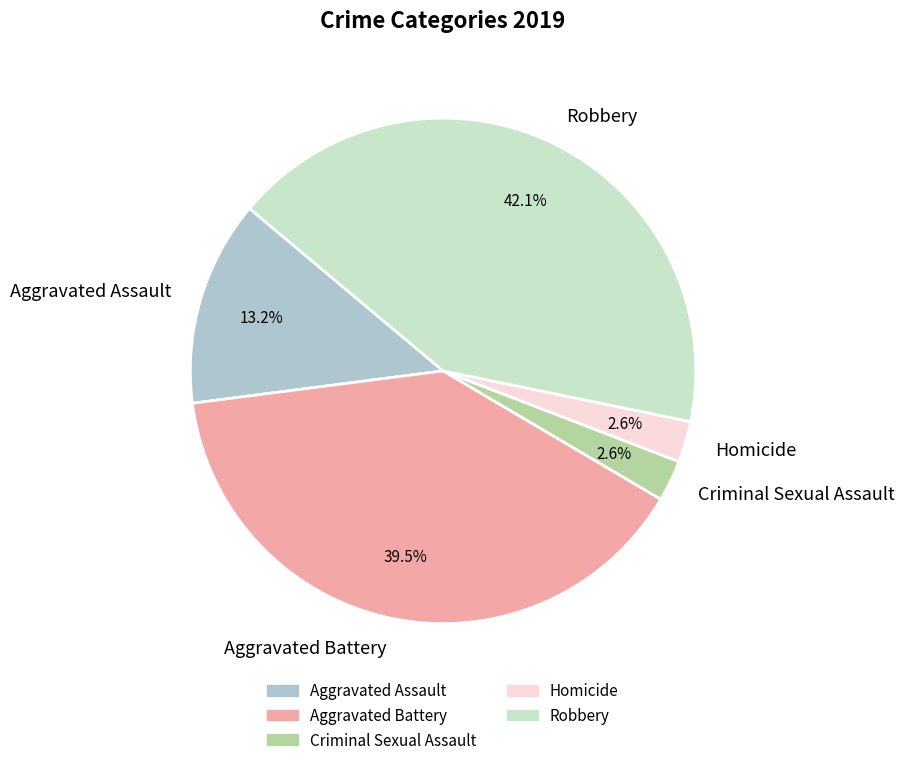

To the nearest percent, what is the combined percentage of Aggravated Battery and Aggravated Assault?

53%